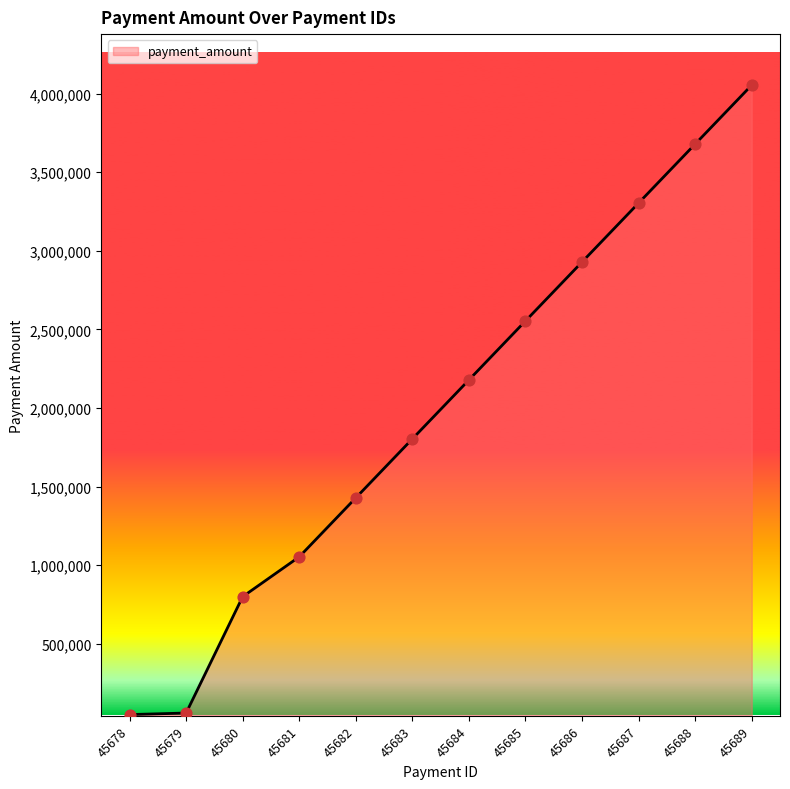

What is the ratio of the value at 45689 to the value at 45686?

1.4